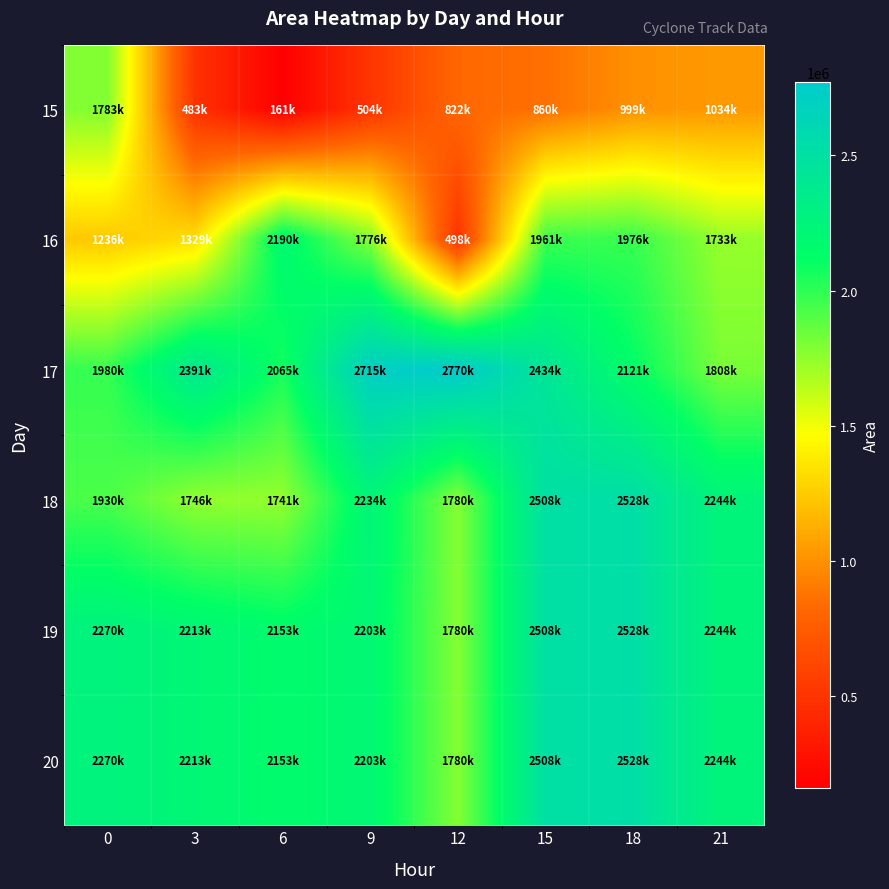

Reading left to right, list all the values displayed in this chart.

15: 0=1783750	3=483125	6=161875	9=504375	12=822500	15=860625	18=999375	21=1034375
16: 0=1236875	3=1329375	6=2190000	9=1776250	12=498125	15=1961875	18=1976250	21=1733750
17: 0=1980625	3=2391875	6=2065000	9=2715000	12=2770000	15=2434375	18=2121875	21=1808125
18: 0=1930000	3=1746875	6=1741250	9=2234375	12=1780625	15=2508750	18=2528750	21=2244375
19: 0=2270000	3=2213125	6=2153125	9=2203125	12=1780625	15=2508750	18=2528750	21=2244375
20: 0=2270000	3=2213125	6=2153125	9=2203125	12=1780625	15=2508750	18=2528750	21=2244375